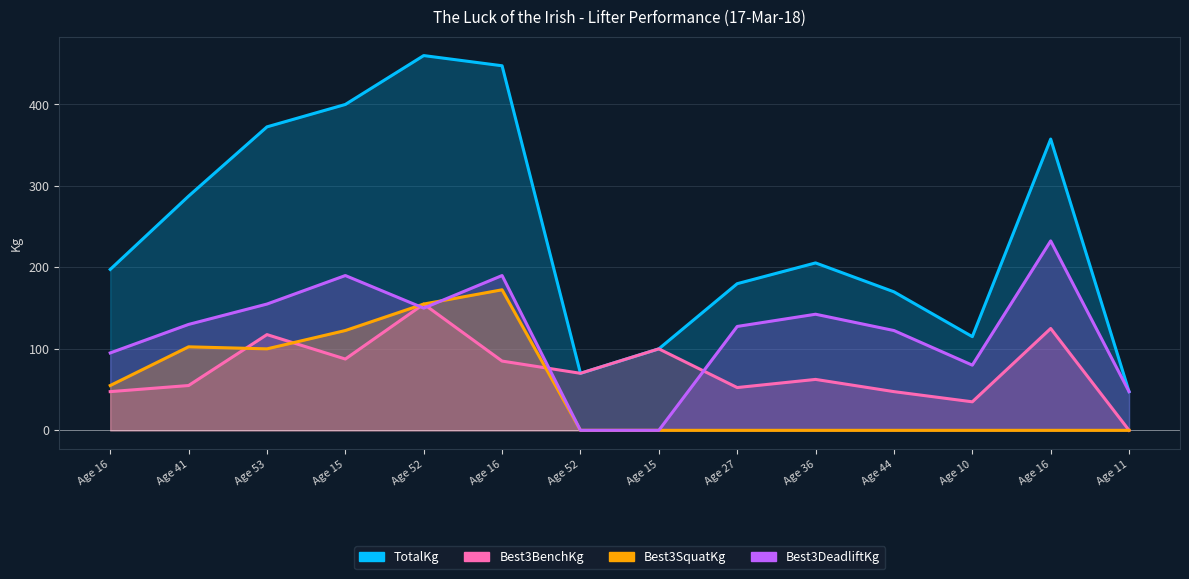

What is the maximum value shown in the chart?

460.0